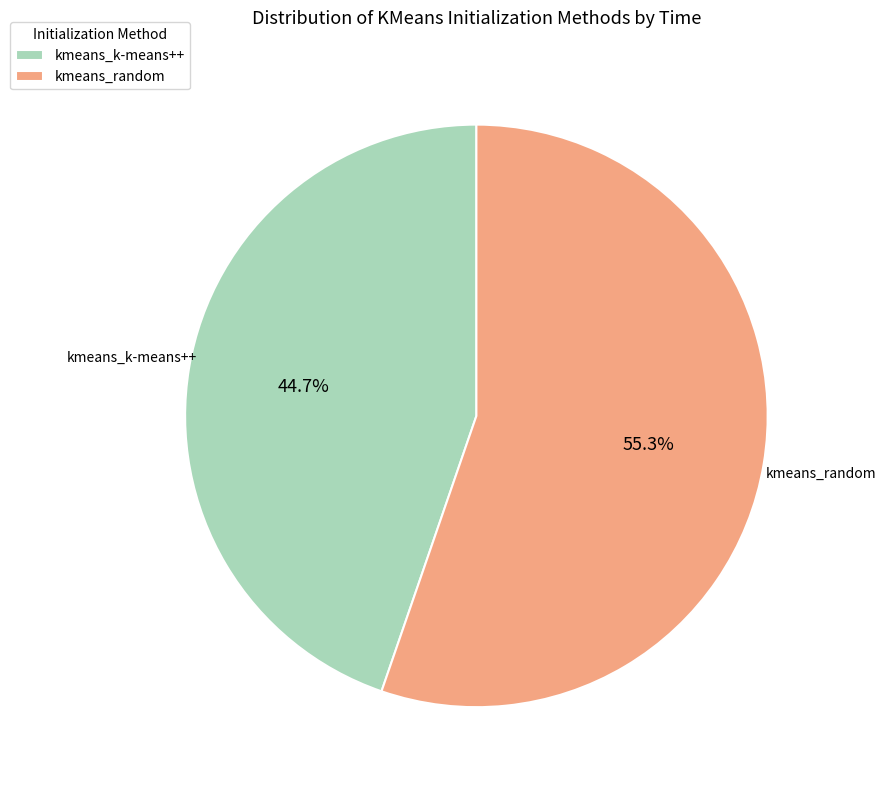

To the nearest percent, what is the difference between the kmeans_k-means++ and kmeans_random slice percentages?

11%